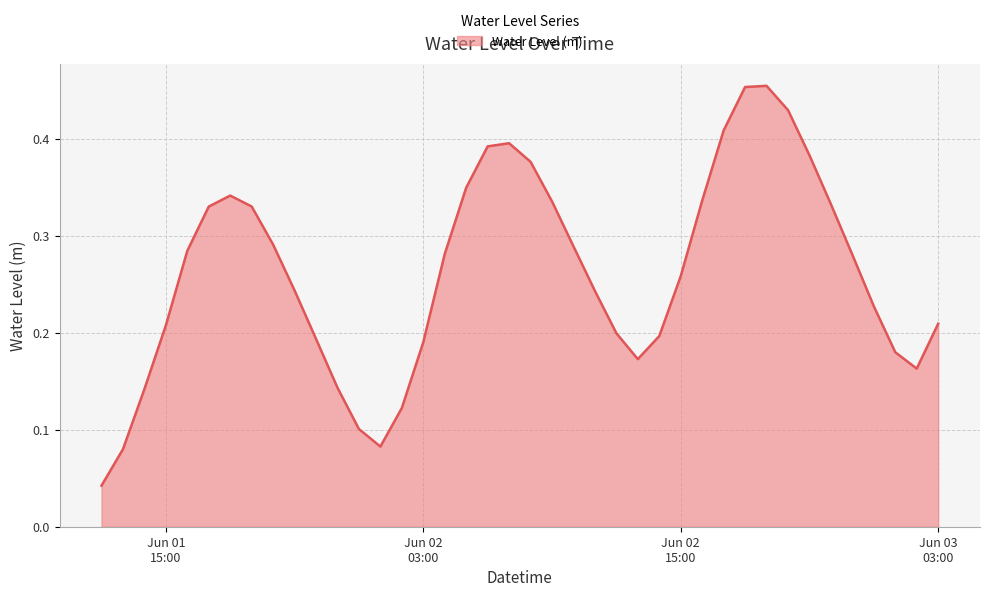

What is the label of the 8th point from the left?

2024-06-01 19:00:00